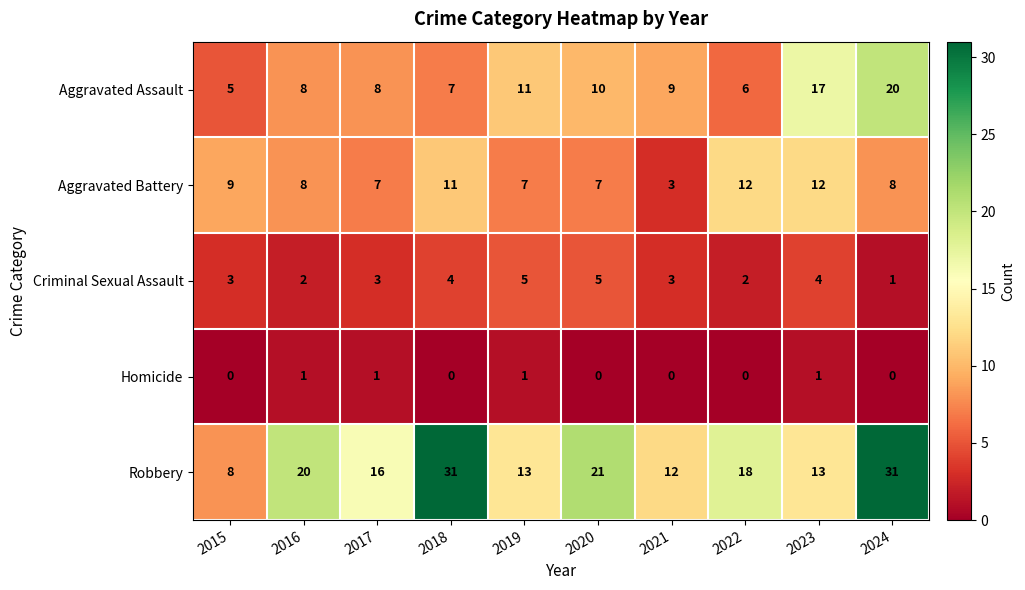

Which series has the widest spread of values?

Robbery